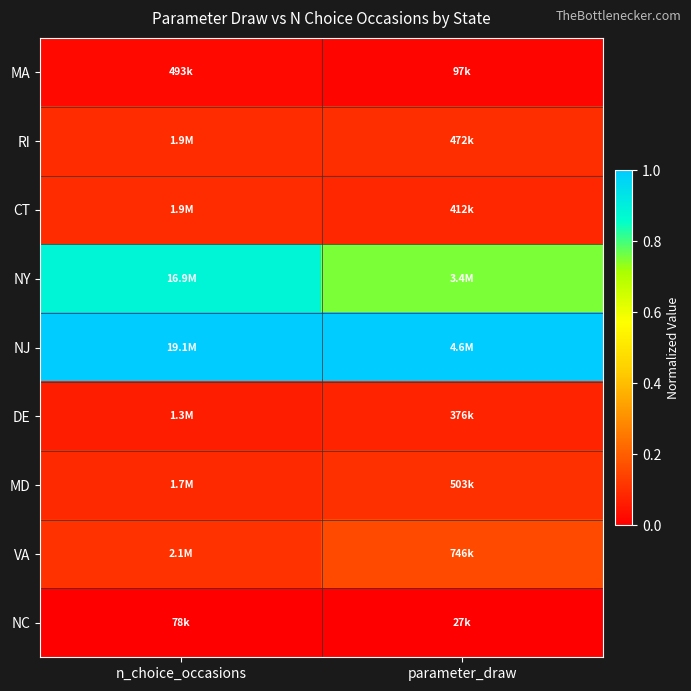

At how many categories does at least one series exceed 0?

2